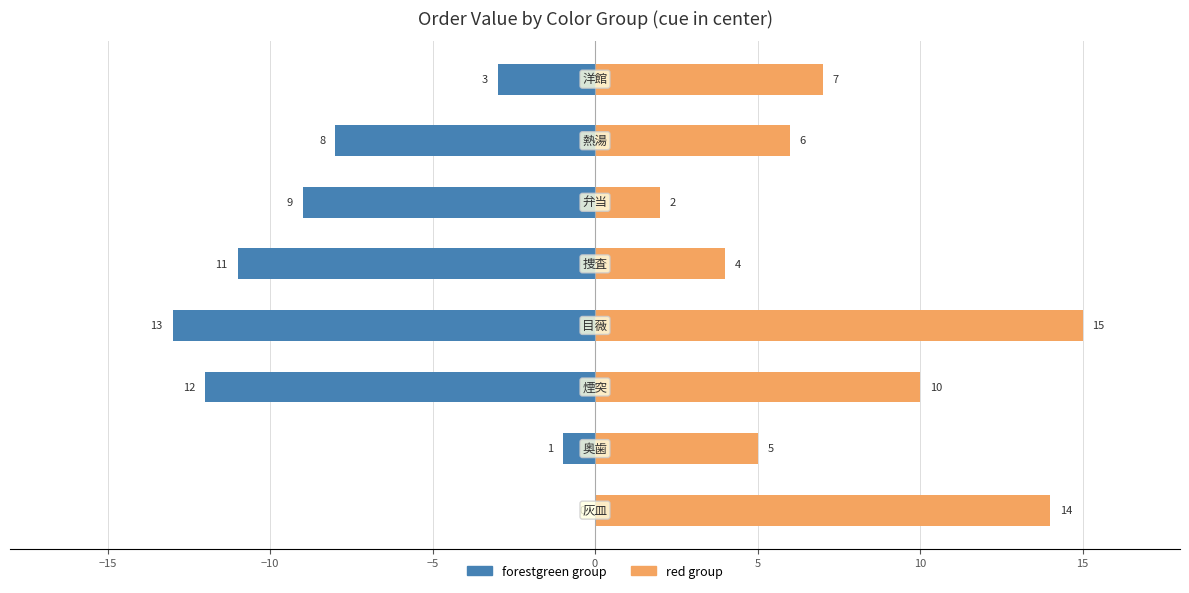

Reading left to right, transcribe all the data shown in this chart.

forestgreen group: −20=0	−15=-1	−10=-12	−5=-13	0=-11	5=-9	10=-8	15=-3
red group: −20=14	−15=5	−10=10	−5=15	0=4	5=2	10=6	15=7